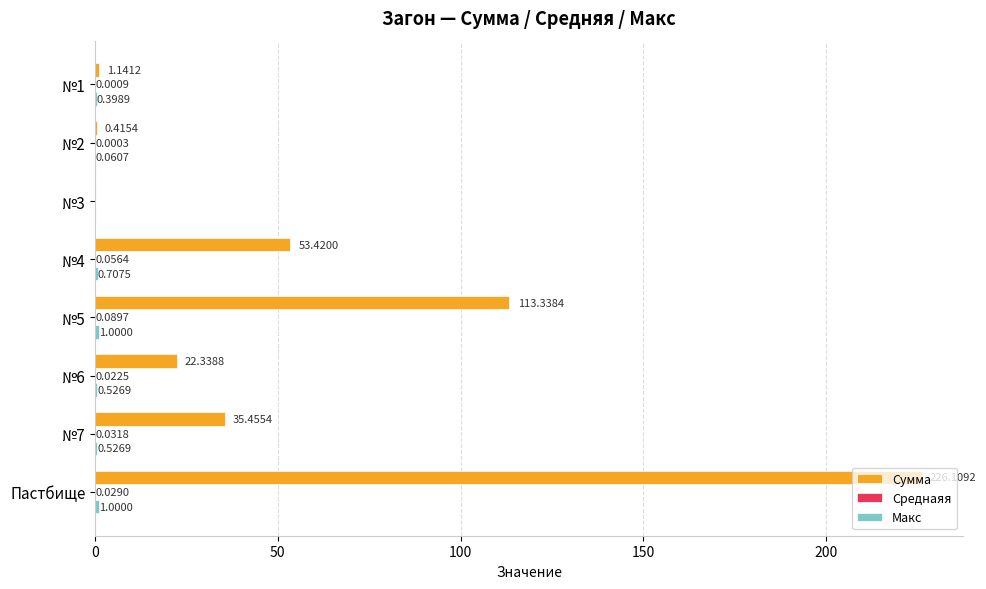

Which series has the largest total across all categories?

Сумма